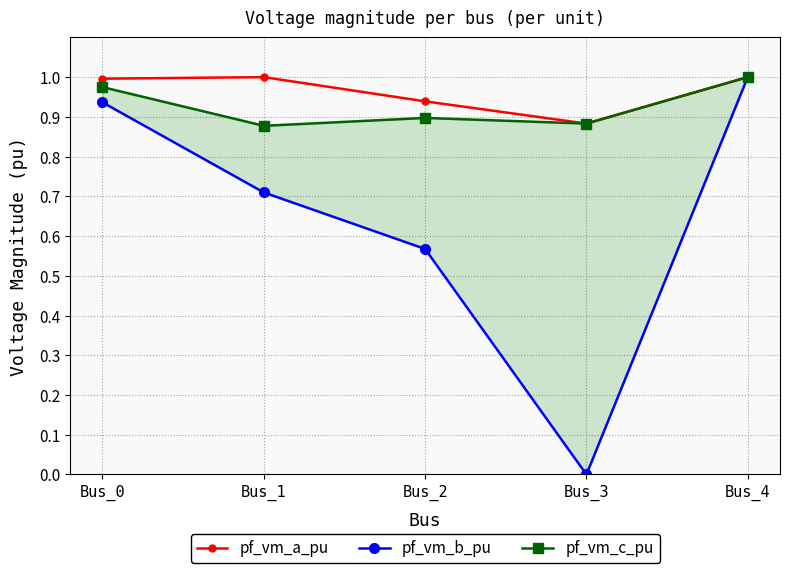

True or false: pf_vm_a_pu and pf_vm_b_pu intersect in this chart.

False